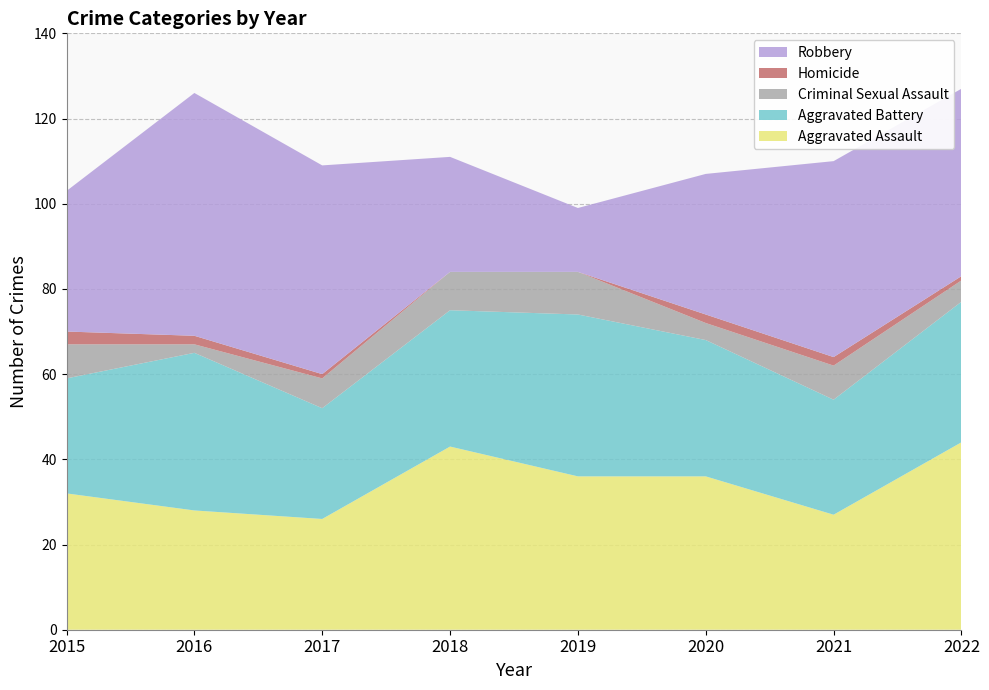

Reading left to right, transcribe all the data shown in this chart.

Aggravated Assault: 2015=32	2016=28	2017=26	2018=43	2019=36	2020=36	2021=27	2022=44
Aggravated Battery: 2015=27	2016=37	2017=26	2018=32	2019=38	2020=32	2021=27	2022=33
Criminal Sexual Assault: 2015=8	2016=2	2017=7	2018=9	2019=10	2020=4	2021=8	2022=5
Homicide: 2015=3	2016=2	2017=1	2018=0	2019=0	2020=2	2021=2	2022=1
Robbery: 2015=33	2016=57	2017=49	2018=27	2019=15	2020=33	2021=46	2022=44